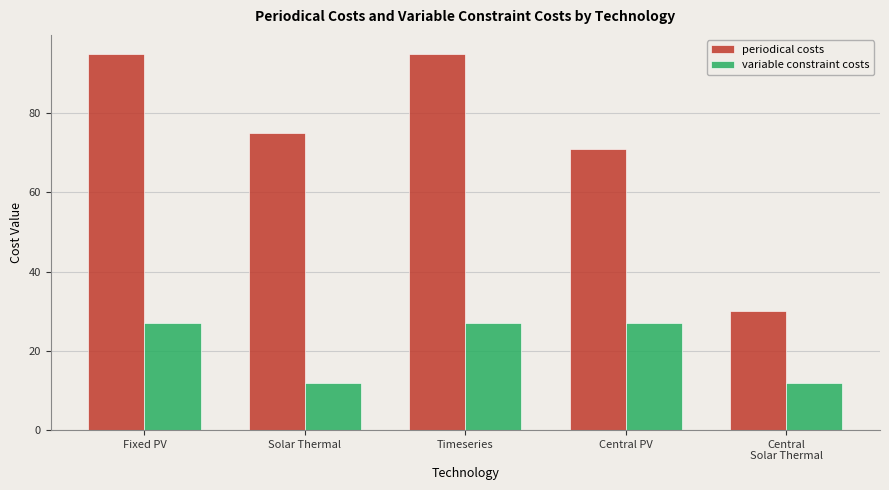

True or false: periodical costs has a value of 95 at Timeseries.

True